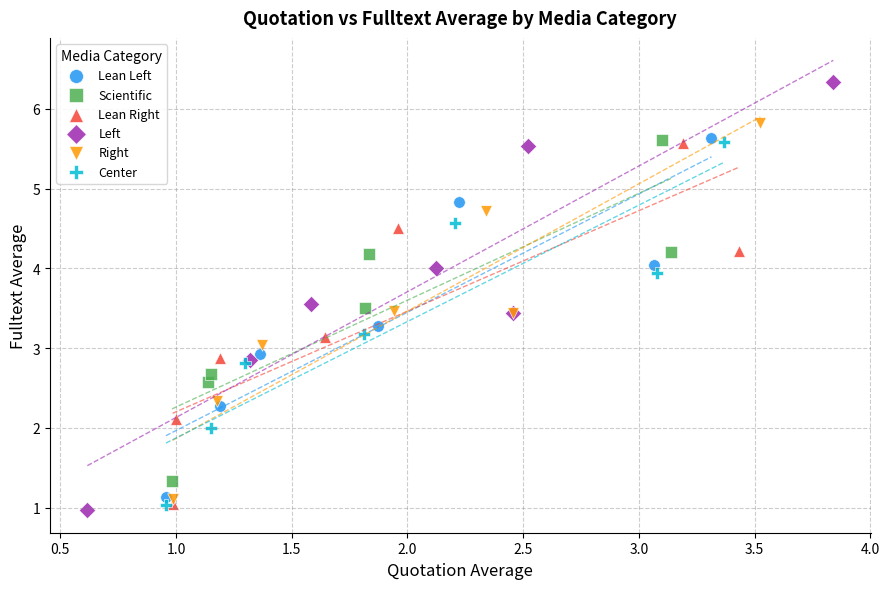

Which series contains the highest Y value?

Left